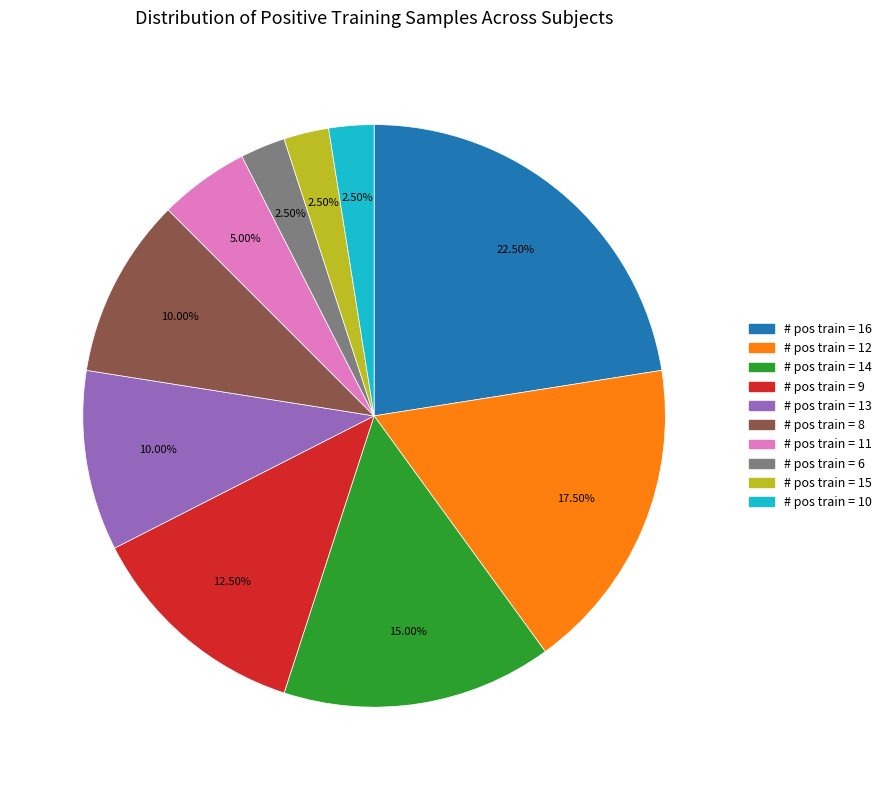

Does any single category account for the majority?

No